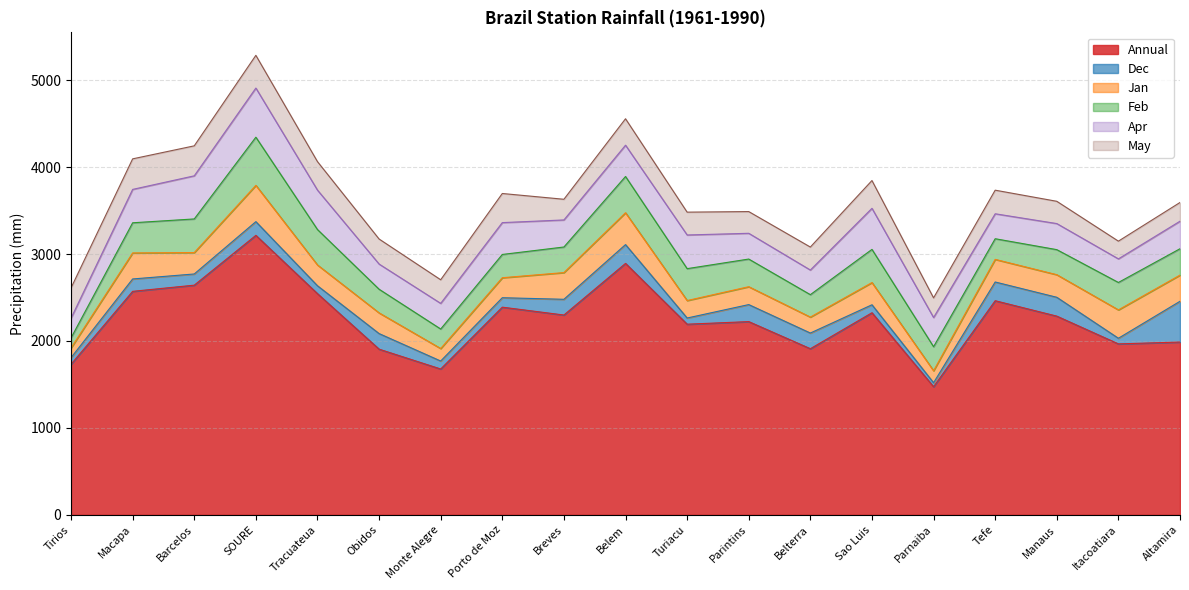

List the labels in order of May value, smallest first.

Itacoatiara, Altamira, Parnaiba, Breves, Parintins, Manaus, Turiacu, Belterra, Tefe, Monte Alegre, Obidos, Belem, Sao Luis, Tracuateua, Porto de Moz, Barcelos, Tirios, Macapa, SOURE